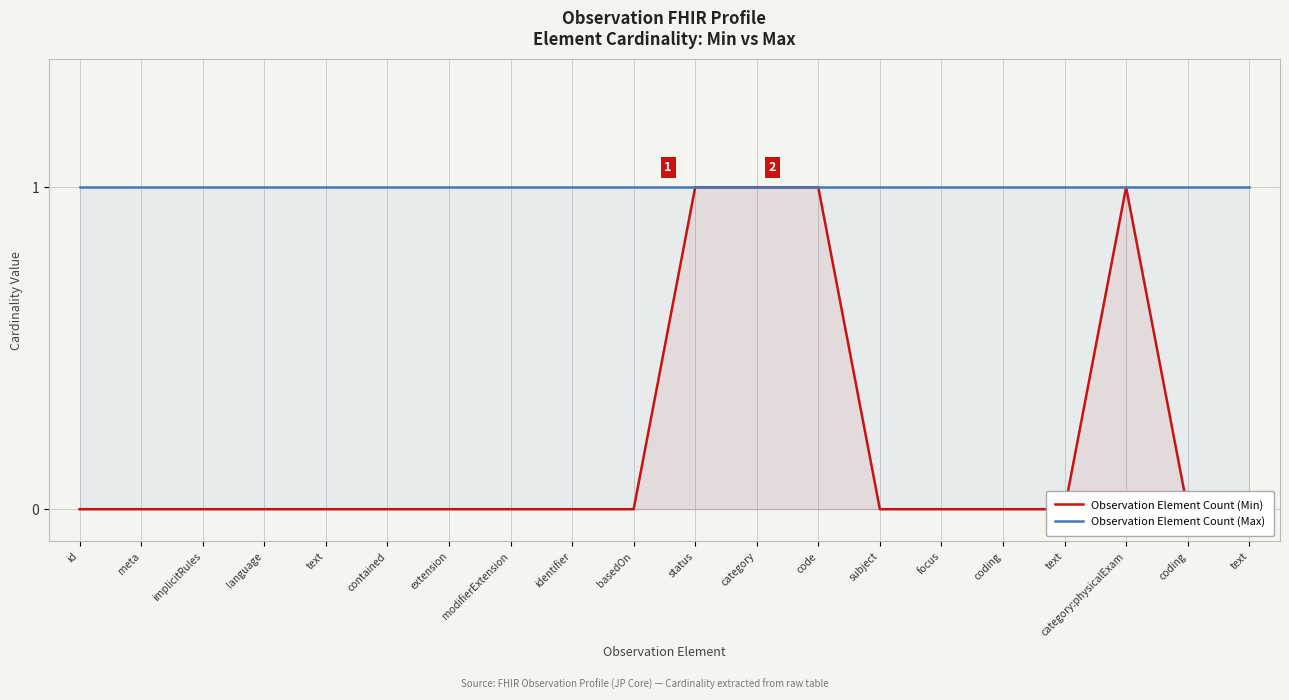

What is the approximate value of Observation Element Count (Max) at coding?

1